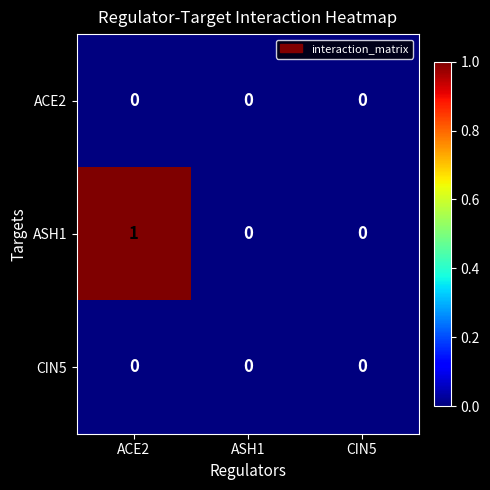

Reading left to right, transcribe all the data shown in this chart.

ACE2: ACE2=0	ASH1=0	CIN5=0
ASH1: ACE2=1	ASH1=0	CIN5=0
CIN5: ACE2=0	ASH1=0	CIN5=0